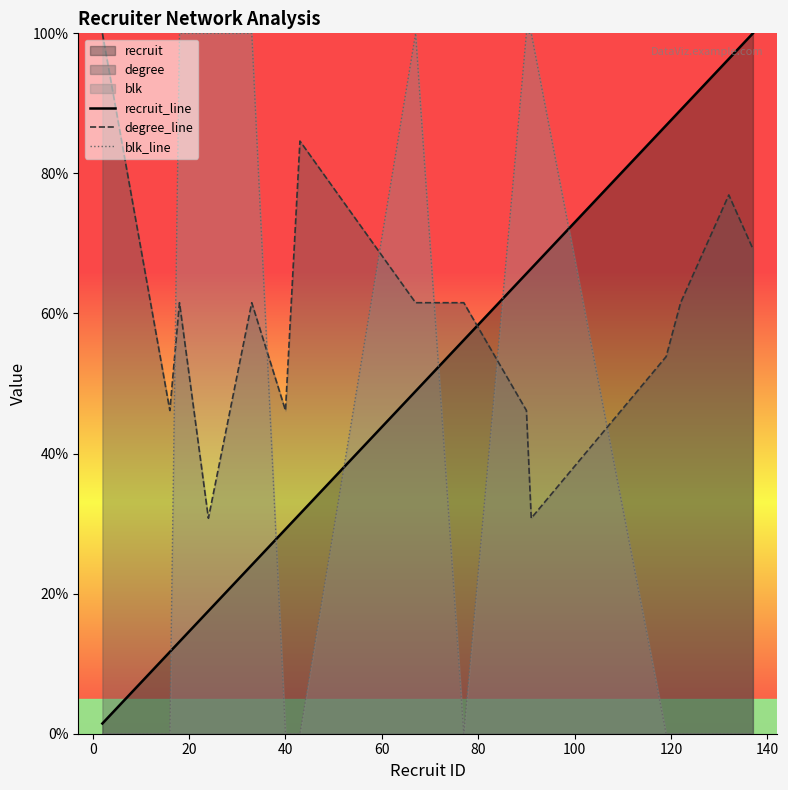

Which series has the widest spread of values?

blk_line